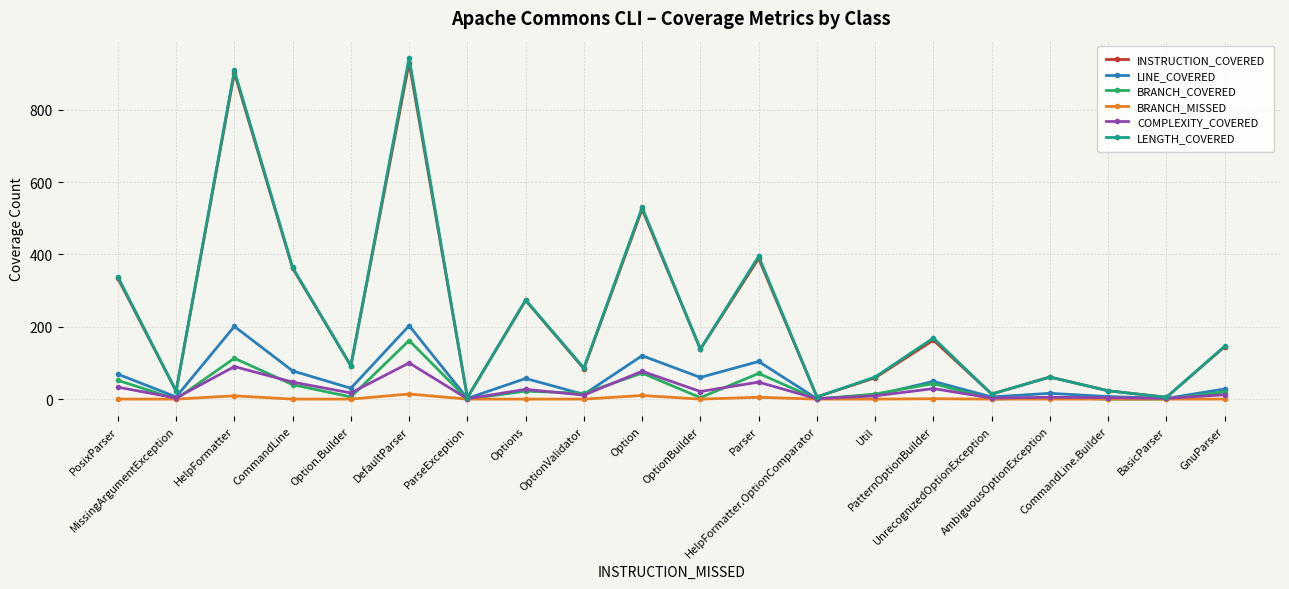

What is the sum of the INSTRUCTION_COVERED values at UnrecognizedOptionException and Parser?

403